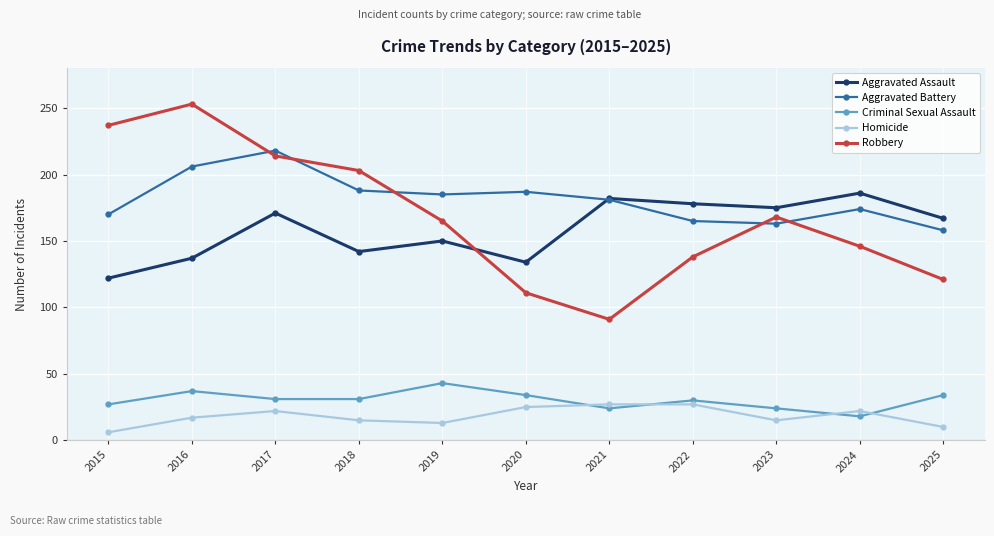

What is the approximate value of Criminal Sexual Assault at 2023?

24